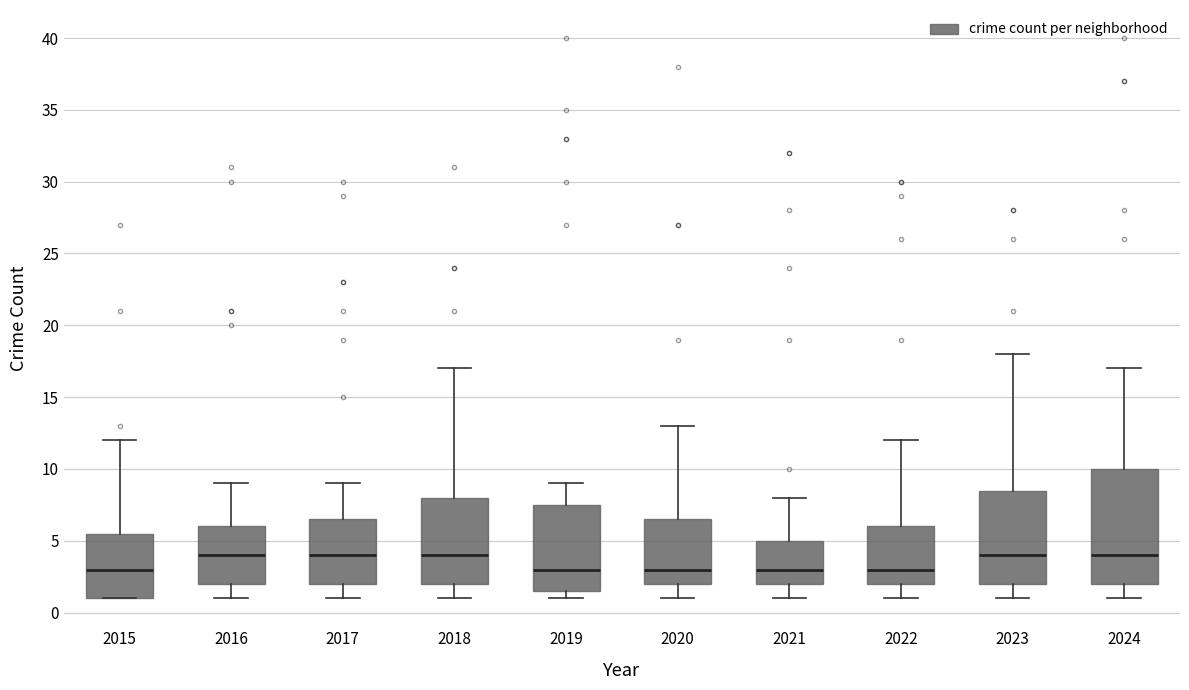

Reading left to right, read every box against the y-axis: the position of its median line, the range the box covers, and the ends of its whiskers. The values are not printed on the chart, so give them approximately, as read against the axis.

2015: median 3.0, box 1.0 to 5.5, whiskers 1.0 to 12.0
2016: median 4.0, box 2.0 to 6.0, whiskers 1.0 to 9.0
2017: median 4.0, box 2.0 to 6.5, whiskers 1.0 to 9.0
2018: median 4.0, box 2.0 to 8.0, whiskers 1.0 to 17.0
2019: median 3.0, box 1.5 to 7.5, whiskers 1.0 to 9.0
2020: median 3.0, box 2.0 to 6.5, whiskers 1.0 to 13.0
2021: median 3.0, box 2.0 to 5.0, whiskers 1.0 to 8.0
2022: median 3.0, box 2.0 to 6.0, whiskers 1.0 to 12.0
2023: median 4.0, box 2.0 to 8.5, whiskers 1.0 to 18.0
2024: median 4.0, box 2.0 to 10.0, whiskers 1.0 to 17.0